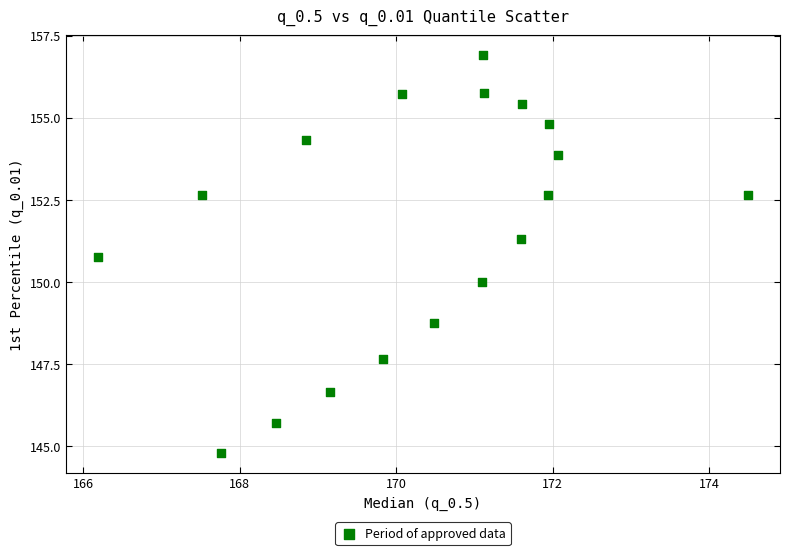

What is the range of X values (max minus min)?

8.3